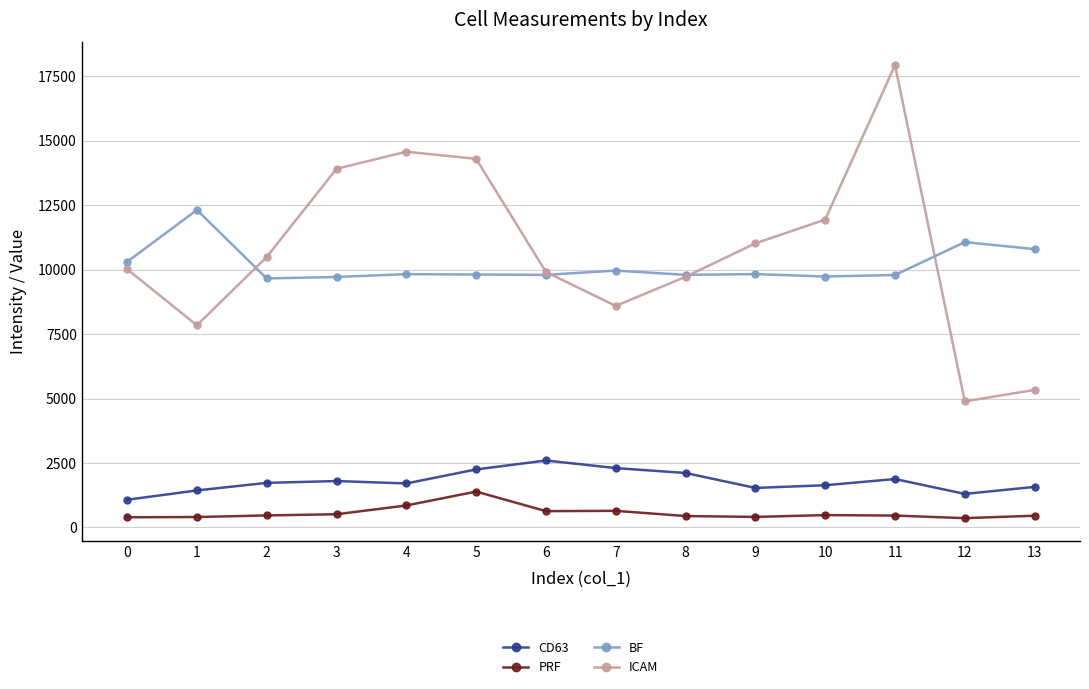

How many lines are shown in the chart?

4